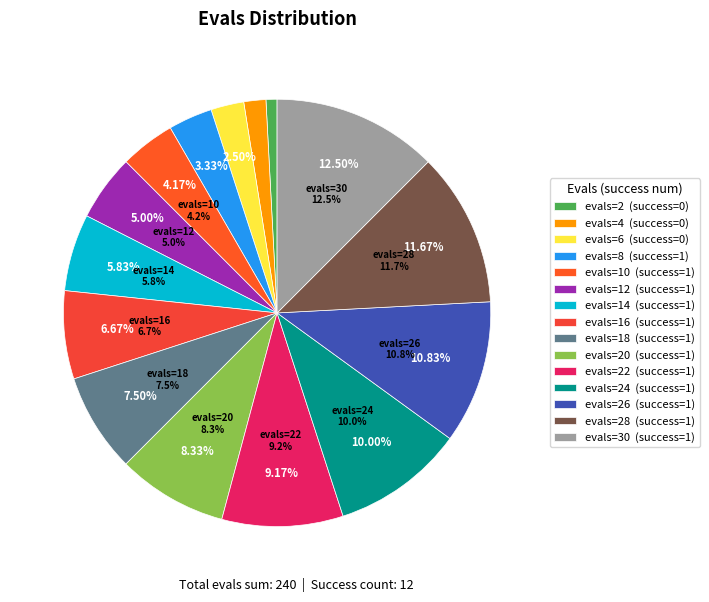

To the nearest percent, what is the difference between the evals=26 and evals=4 slice percentages?

9%